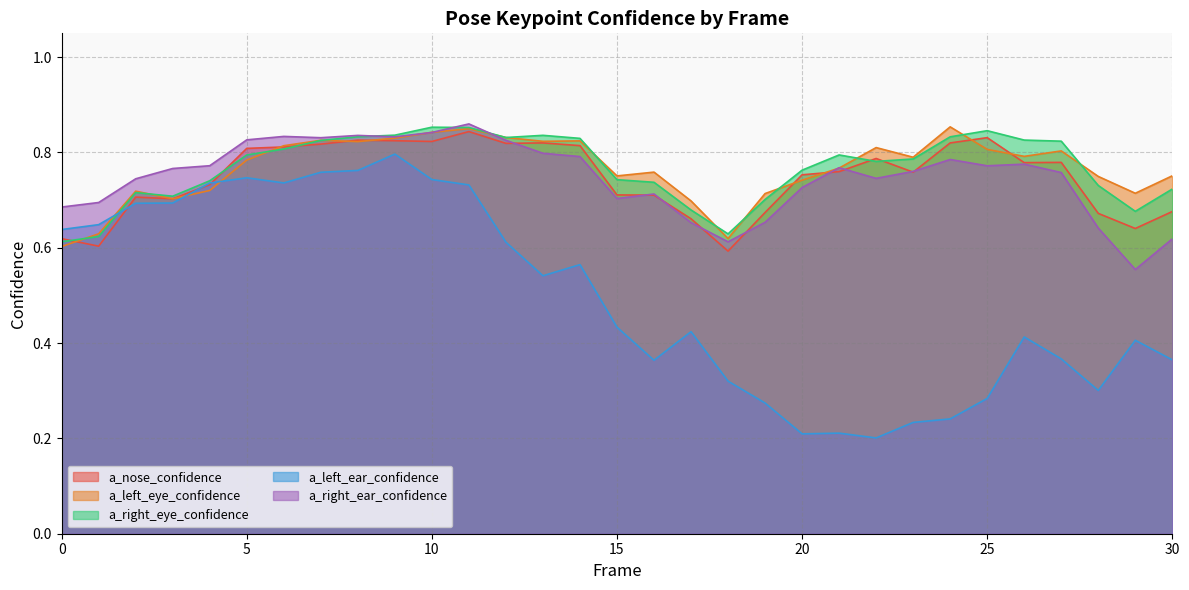

Reading right to left, transcribe all the data shown in this chart.

a_nose_confidence: 0.7	0.6	0.7	0.8	0.8	0.8	0.8	0.8	0.8	0.8	0.8	0.7	0.6	0.7	0.7	0.7	0.8	0.8	0.8	0.8	0.8	0.8	0.8	0.8	0.8	0.8	0.7	0.7	0.7	0.6	0.6
a_left_eye_confidence: 0.8	0.7	0.7	0.8	0.8	0.8	0.9	0.8	0.8	0.8	0.7	0.7	0.6	0.7	0.8	0.8	0.8	0.8	0.8	0.9	0.8	0.8	0.8	0.8	0.8	0.8	0.7	0.7	0.7	0.6	0.6
a_right_eye_confidence: 0.7	0.7	0.7	0.8	0.8	0.8	0.8	0.8	0.8	0.8	0.8	0.7	0.6	0.7	0.7	0.7	0.8	0.8	0.8	0.9	0.9	0.8	0.8	0.8	0.8	0.8	0.7	0.7	0.7	0.6	0.6
a_left_ear_confidence: 0.4	0.4	0.3	0.4	0.4	0.3	0.2	0.2	0.2	0.2	0.2	0.3	0.3	0.4	0.4	0.4	0.6	0.5	0.6	0.7	0.7	0.8	0.8	0.8	0.7	0.7	0.7	0.7	0.7	0.6	0.6
a_right_ear_confidence: 0.6	0.6	0.6	0.8	0.8	0.8	0.8	0.8	0.7	0.8	0.7	0.7	0.6	0.7	0.7	0.7	0.8	0.8	0.8	0.9	0.8	0.8	0.8	0.8	0.8	0.8	0.8	0.8	0.7	0.7	0.7